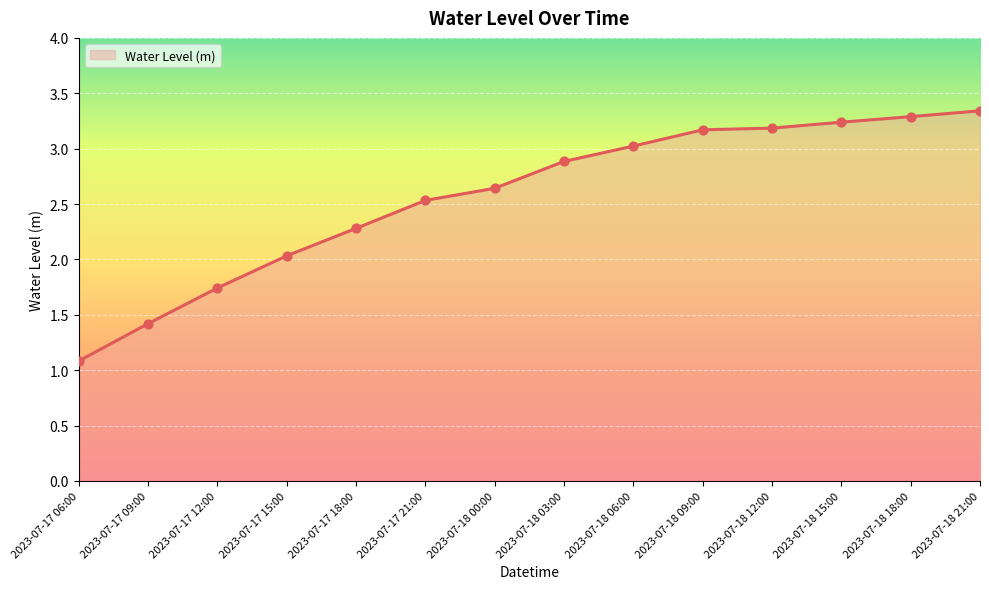

What is the change in value from 2023-07-17 09:00 to 2023-07-17 21:00?

+1.1